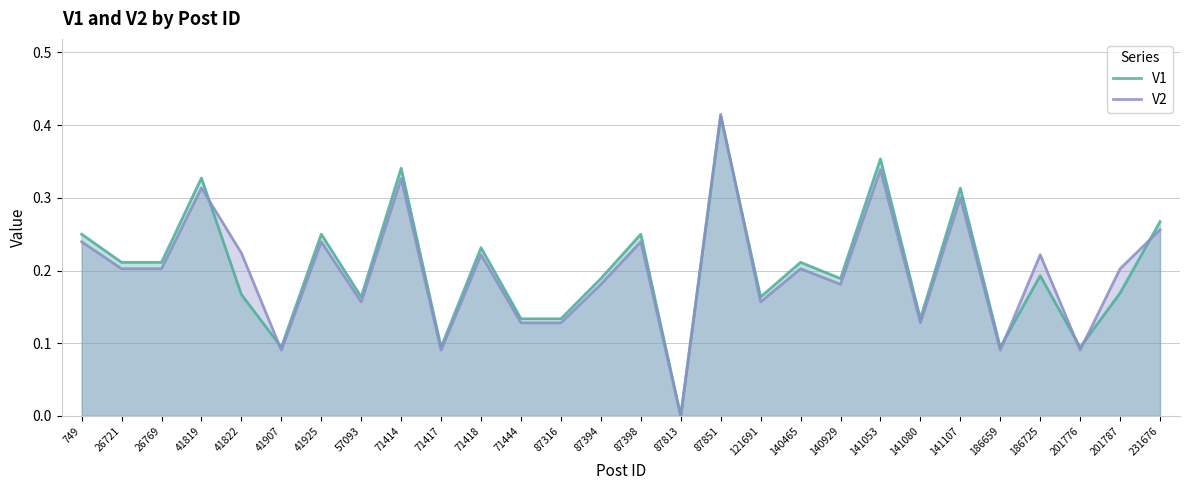

True or false: V1 has a value of 0.0 at 41822.

False